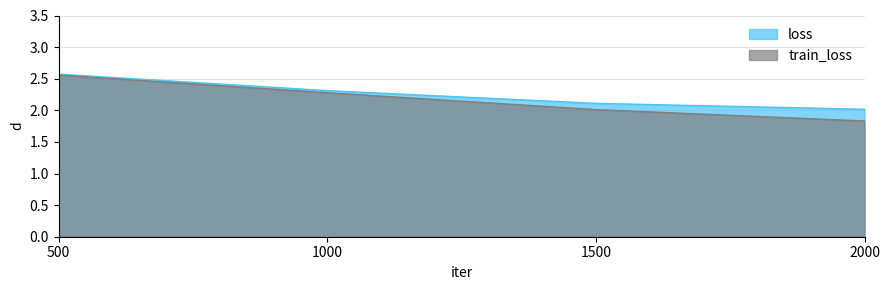

Is the value of train_loss at 500 greater than the value of loss at 500?

No